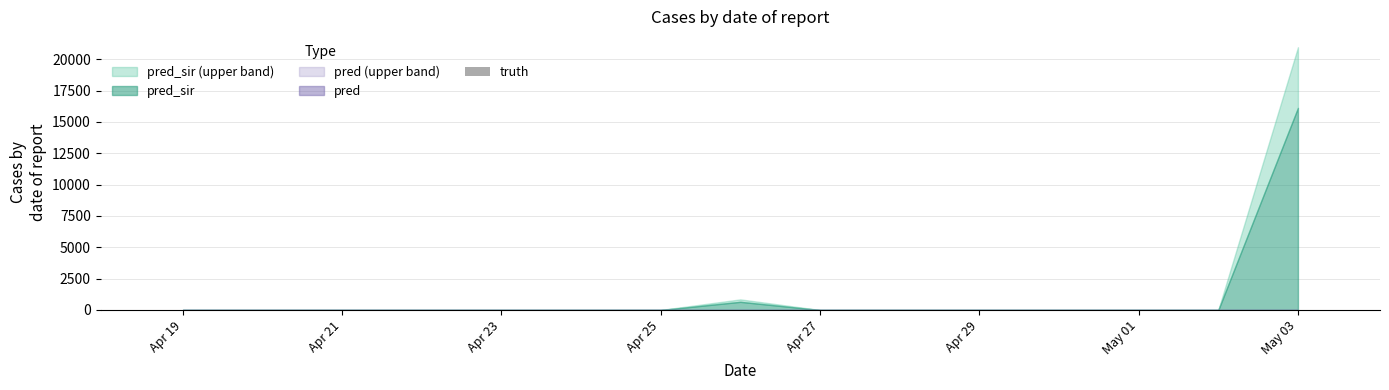

Reading left to right, what are all the values shown in this chart?

pred_sir: 2021-04-19=0	2021-04-19=0	2021-04-20=0	2021-04-21=0	2021-04-22=0	2021-04-23=0	2021-04-24=0	2021-04-25=0	2021-04-26=651	2021-04-27=0	2021-04-28=0	2021-04-29=0	2021-04-30=0	2021-05-01=0	2021-05-02=0	2021-05-03=16124	2021-05-03=16124
truth: 2021-04-19=0	2021-04-19=0	2021-04-20=0	2021-04-21=0	2021-04-22=0	2021-04-23=0	2021-04-24=0	2021-04-25=0	2021-04-26=0	2021-04-27=0	2021-04-28=0	2021-04-29=0	2021-04-30=0	2021-05-01=0	2021-05-02=0	2021-05-03=0	2021-05-03=0
pred: 2021-04-19=0	2021-04-19=0	2021-04-20=0	2021-04-21=0	2021-04-22=0	2021-04-23=0	2021-04-24=0	2021-04-25=0	2021-04-26=0	2021-04-27=0	2021-04-28=0	2021-04-29=0	2021-04-30=0	2021-05-01=0	2021-05-02=0	2021-05-03=0	2021-05-03=0